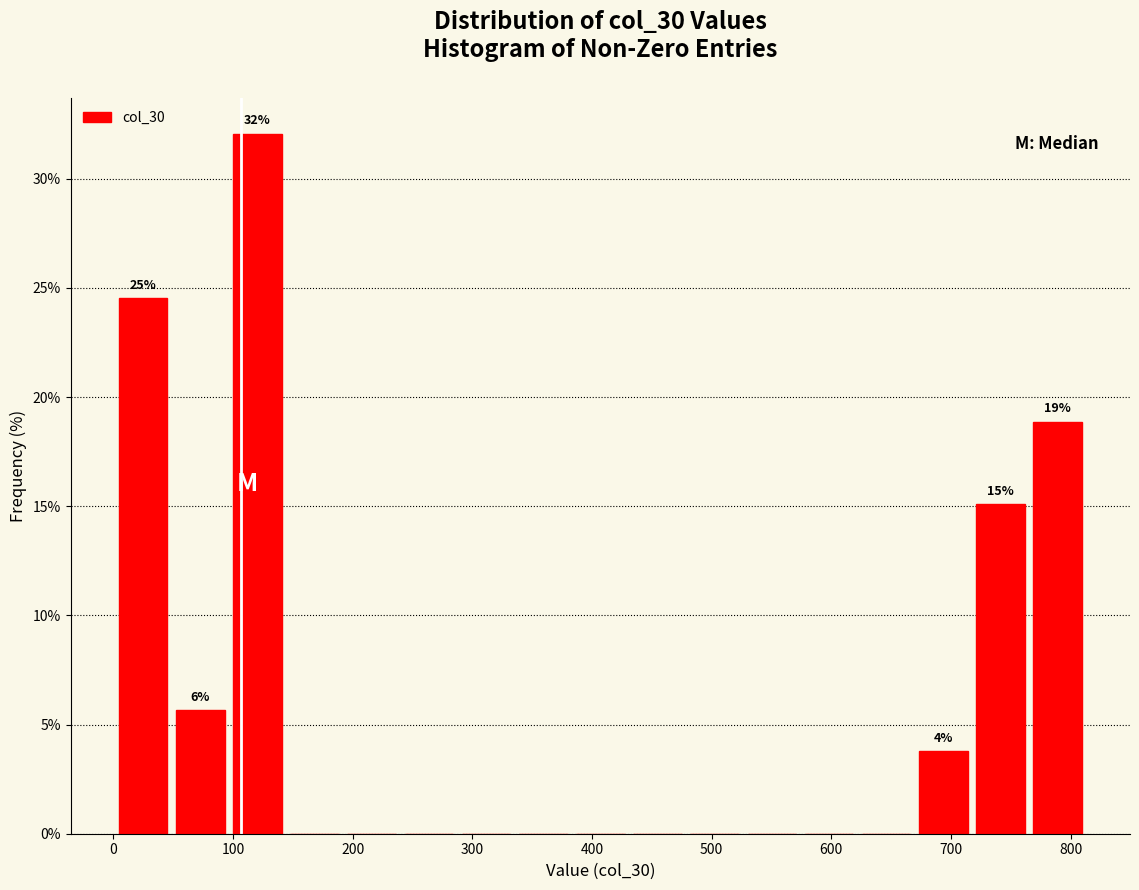

Which range on the x-axis has the tallest bar?

100 to 140